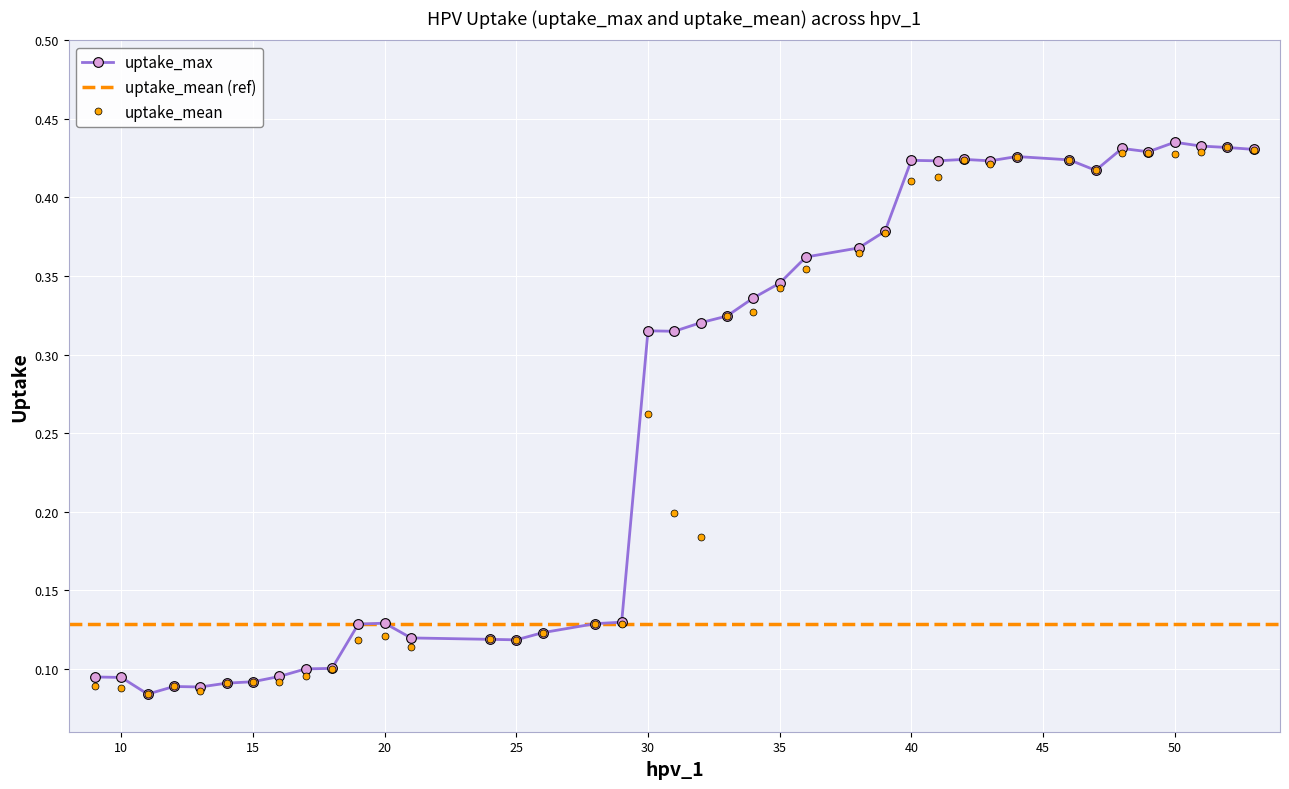

Reading left to right, extract all data points from this chart.

uptake_mean: 0.1	0.1	0.1	0.1	0.1	0.1	0.1	0.1	0.1	0.1	0.1	0.1	0.1	0.1	0.1	0.1	0.1	0.1	0.3	0.2	0.2	0.3	0.3	0.3	0.4	0.4	0.4	0.4	0.4	0.4	0.4	0.4	0.4	0.4	0.4	0.4	0.4	0.4	0.4	0.4
uptake_max: 0.1	0.1	0.1	0.1	0.1	0.1	0.1	0.1	0.1	0.1	0.1	0.1	0.1	0.1	0.1	0.1	0.1	0.1	0.3	0.3	0.3	0.3	0.3	0.3	0.4	0.4	0.4	0.4	0.4	0.4	0.4	0.4	0.4	0.4	0.4	0.4	0.4	0.4	0.4	0.4